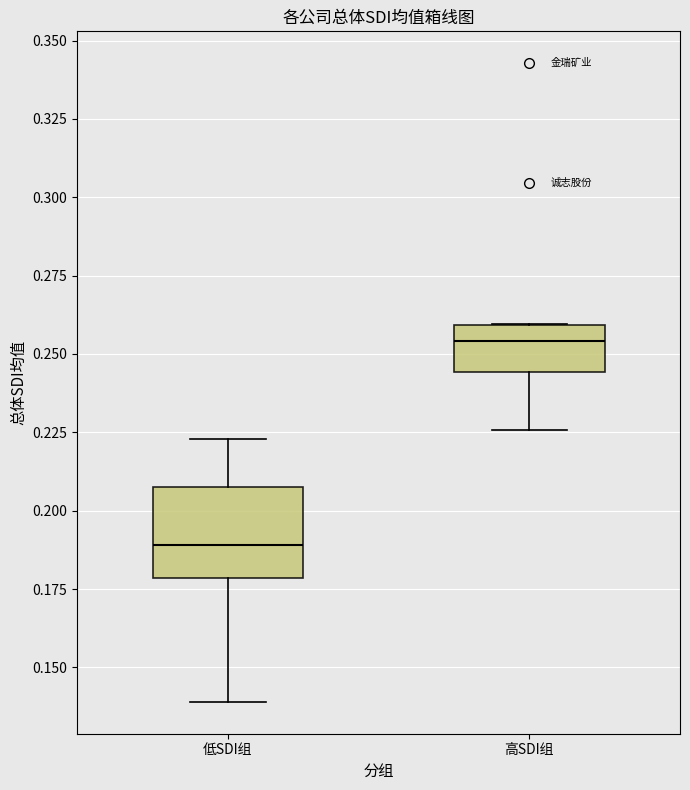

Where does the median line of the box for 高SDI组 sit on the y-axis? The values are not printed on the chart, so give them approximately, as read against the axis.

0.255